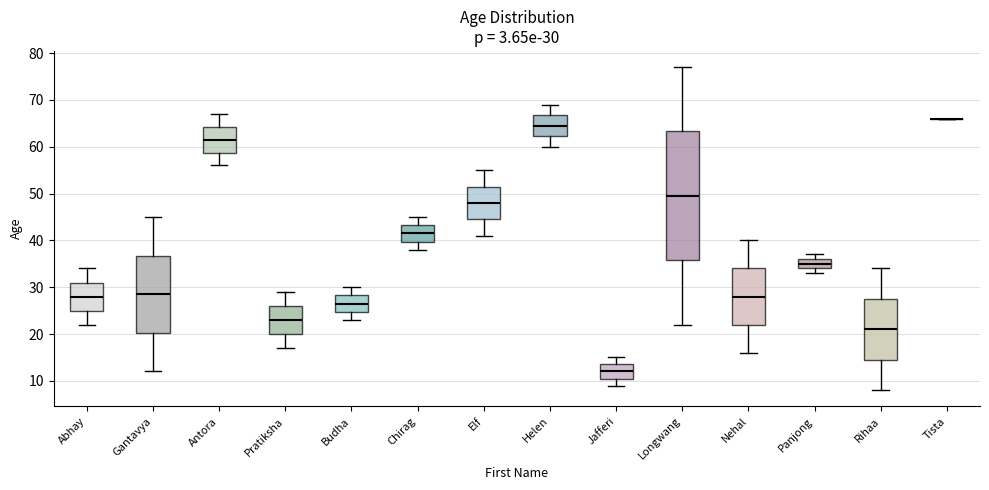

Which box is the tallest, from its lower edge to its upper edge?

Longwang